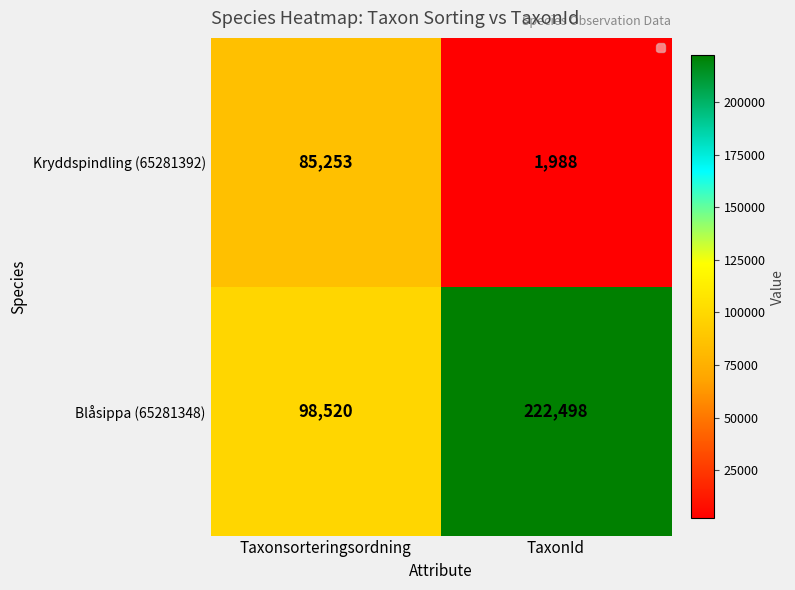

What is the difference between the maximum and minimum values in the Blåsippa (65281348) series?

123978